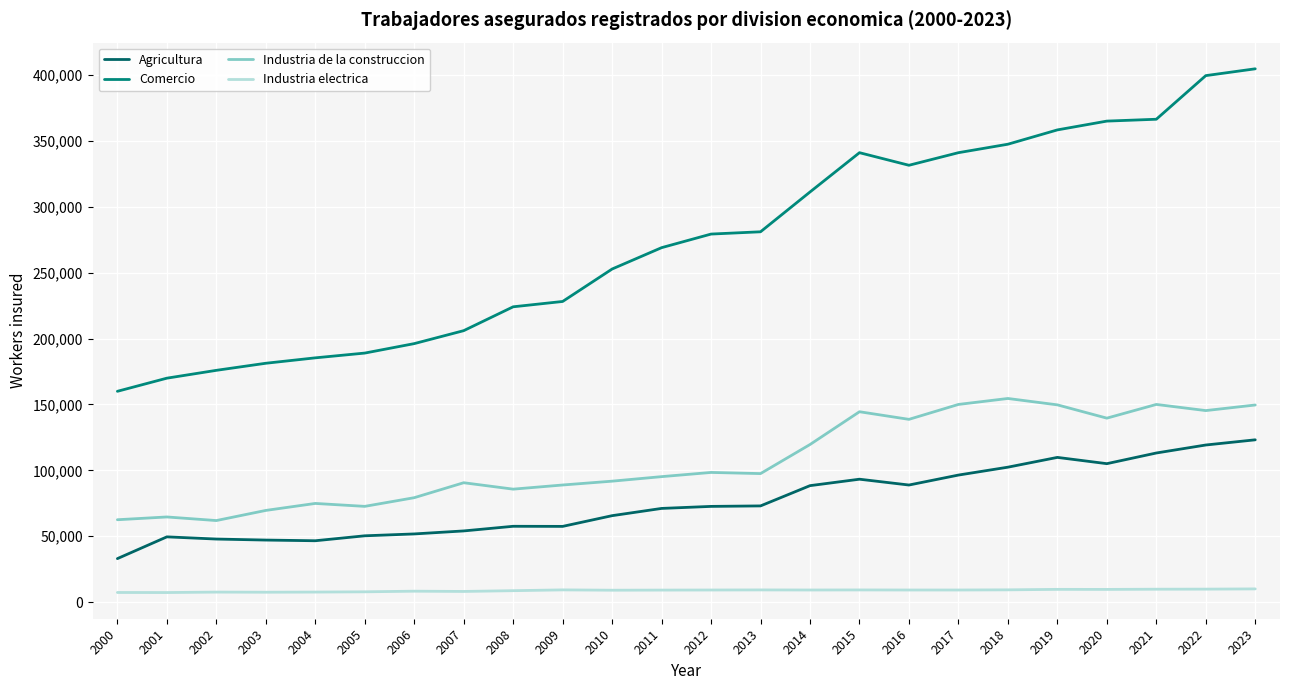

What is the average value of the Agricultura series?

75699